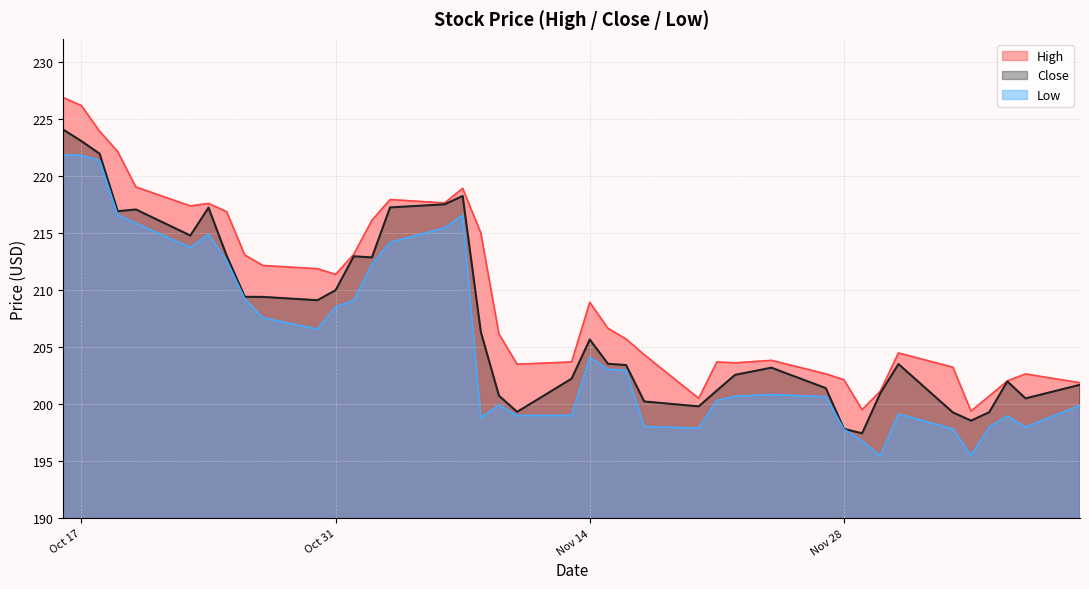

True or false: Close has more than 0 points higher than both neighbors.

True